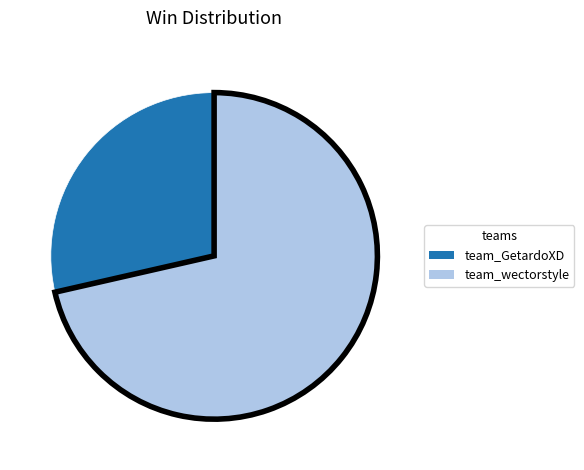

What is the ratio of the value at team_wectorstyle to the value at team_GetardoXD?

2.5